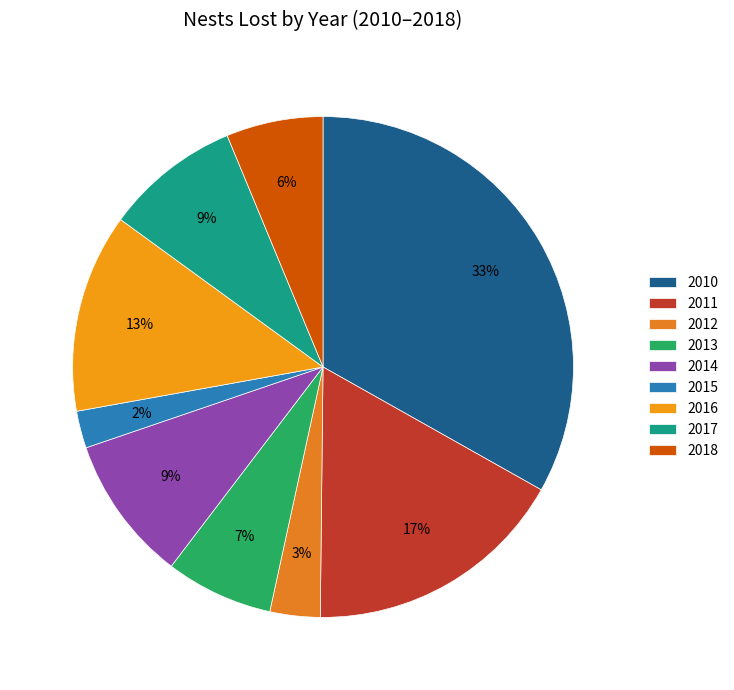

What is the ratio of the value at 2016 to the value at 2010?

0.4